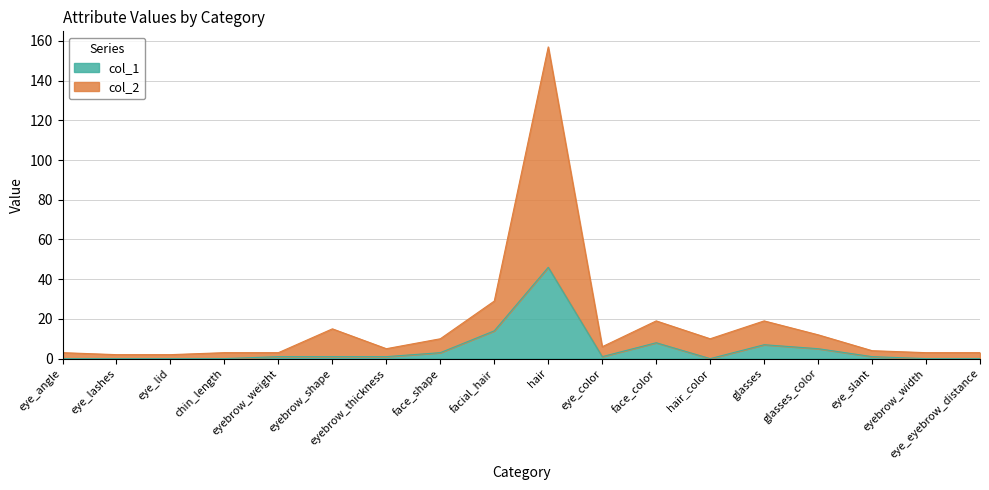

What is the total value across all series at facial_hair?

29